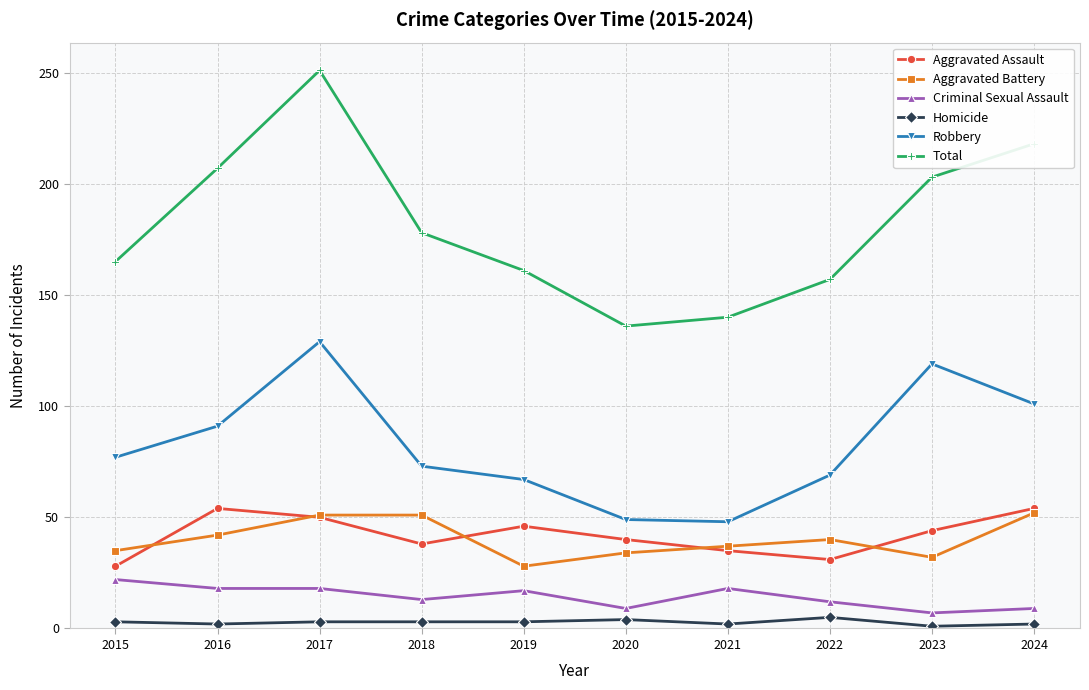

Which label corresponds to the largest value in the chart?

2017